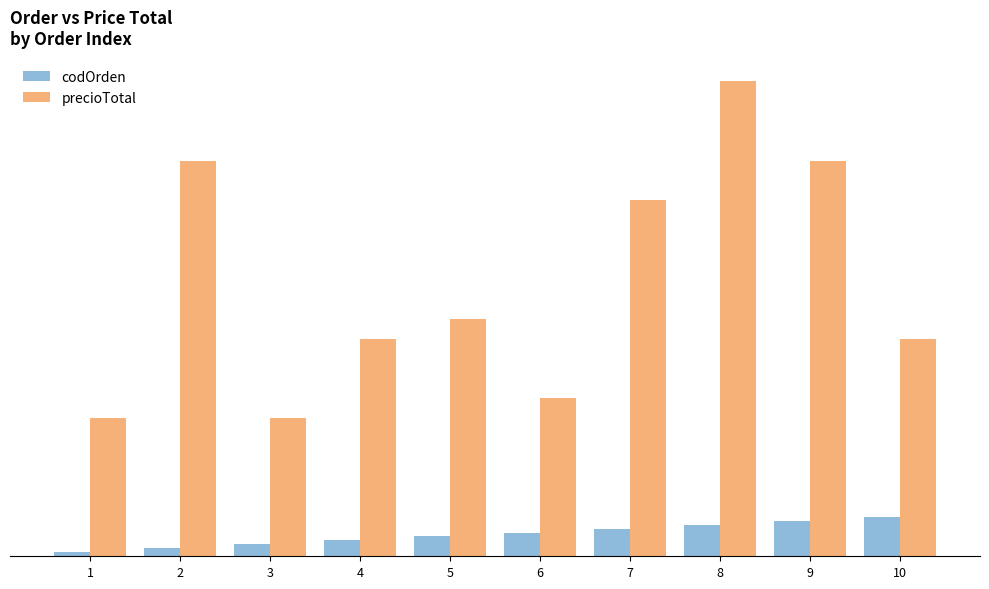

At which category is the sum across all series the highest?

8